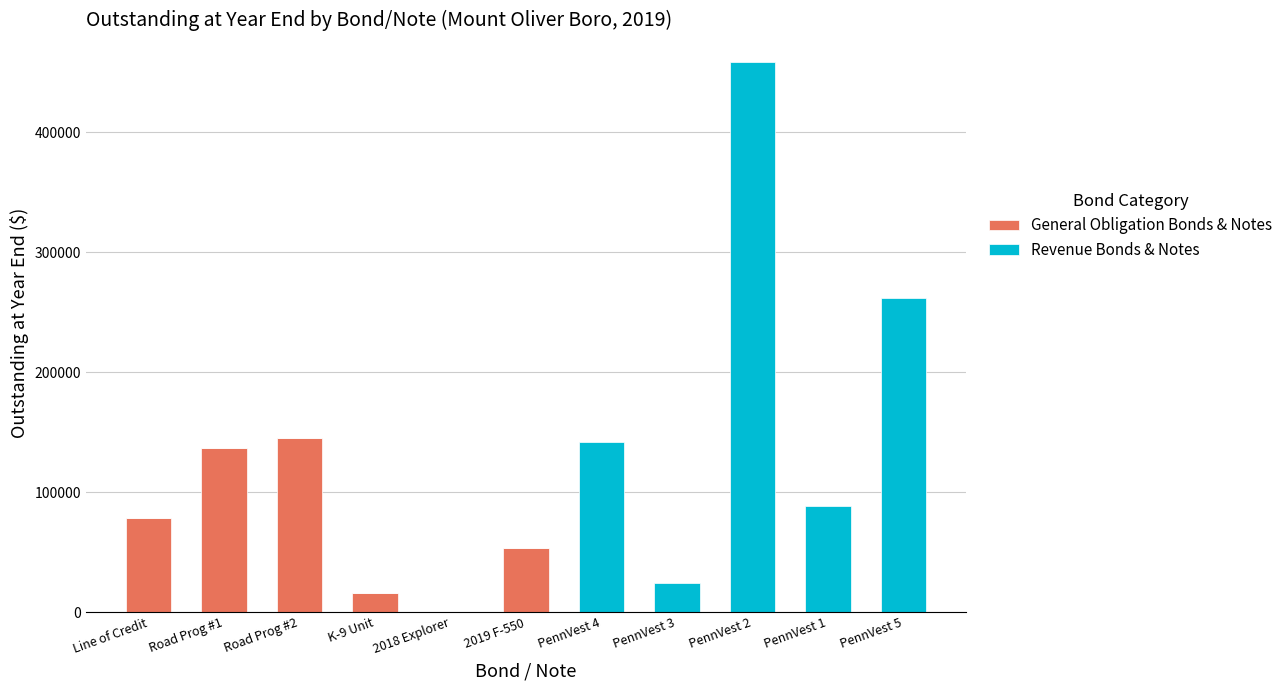

At which label is General Obligation Bonds & Notes closest to 72432?

Line of Credit